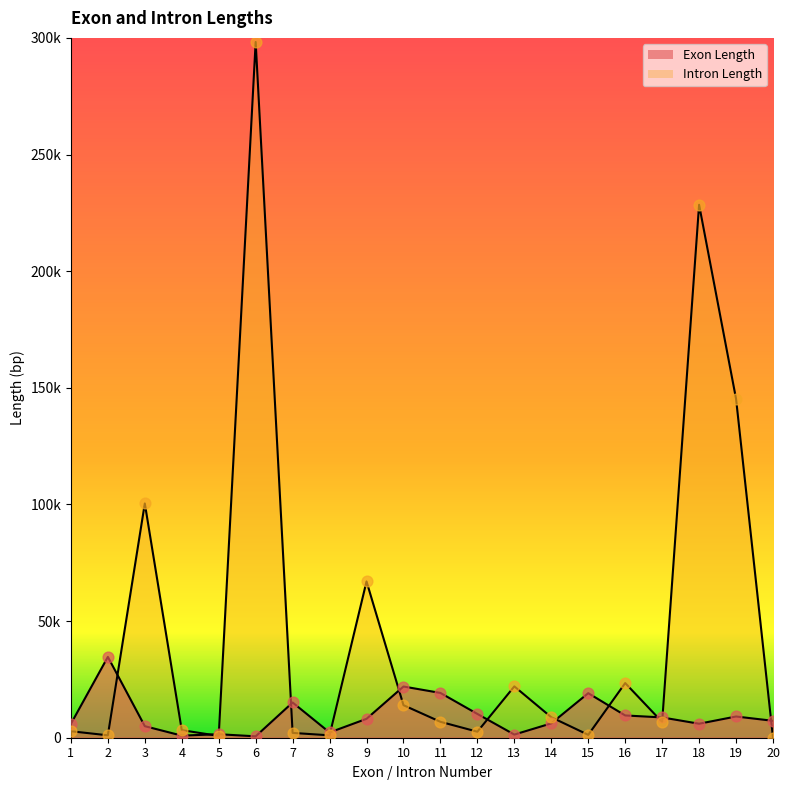

Which series reaches the minimum Y coordinate?

Intron Length